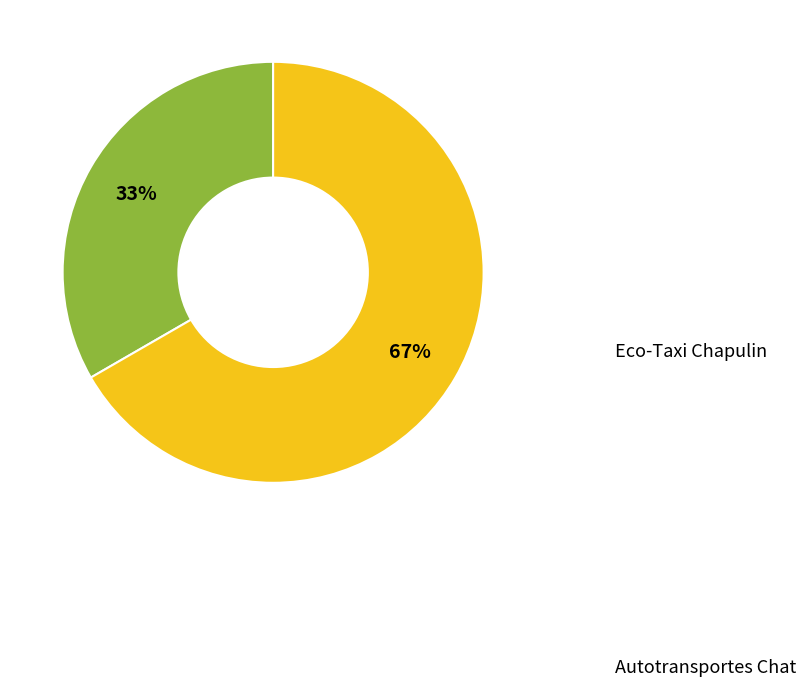

To the nearest percent, what is the average slice percentage?

50%